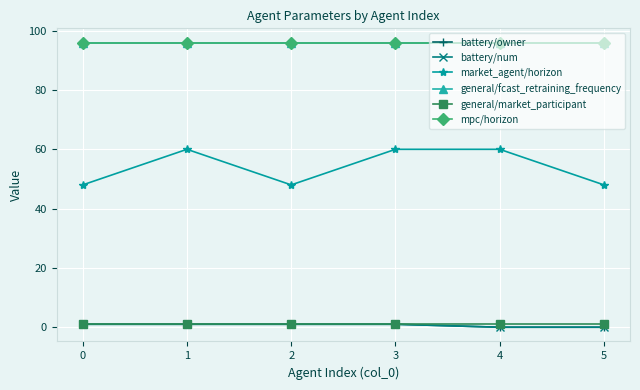

True or false: market_agent/horizon and battery/num intersect in this chart.

False